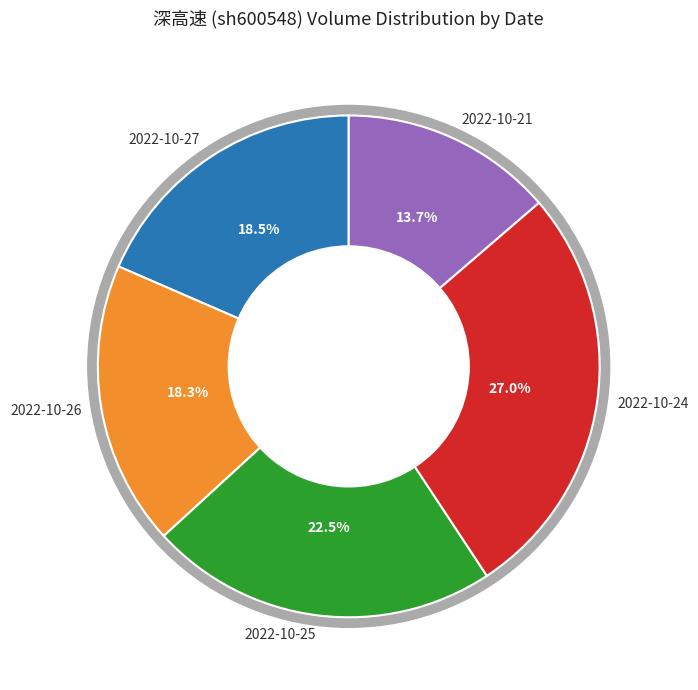

Rank the categories by value from highest to lowest.

2022-10-24, 2022-10-25, 2022-10-27, 2022-10-26, 2022-10-21